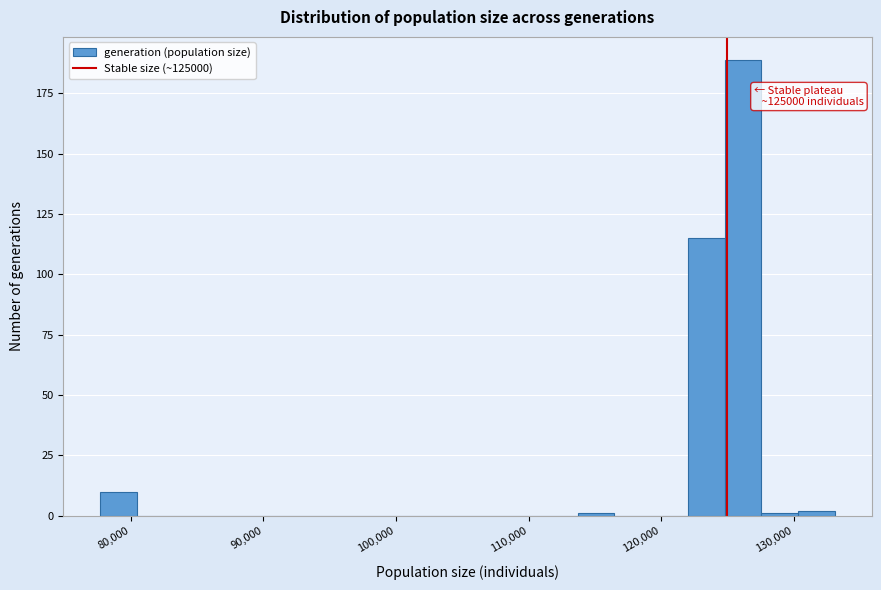

Around what value on the x-axis is the tallest bar? Give the approximate position of its centre, as read against the axis.

126000